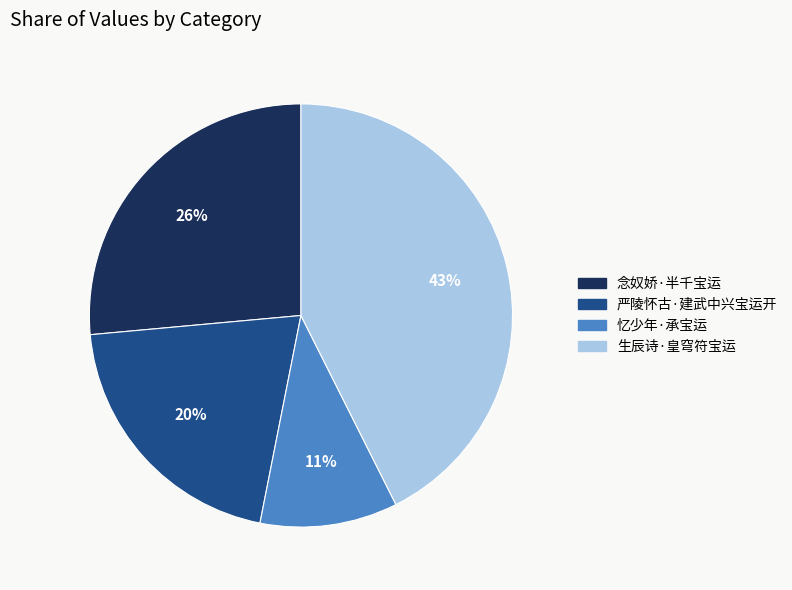

Is there any slice that represents more than half of the pie?

No